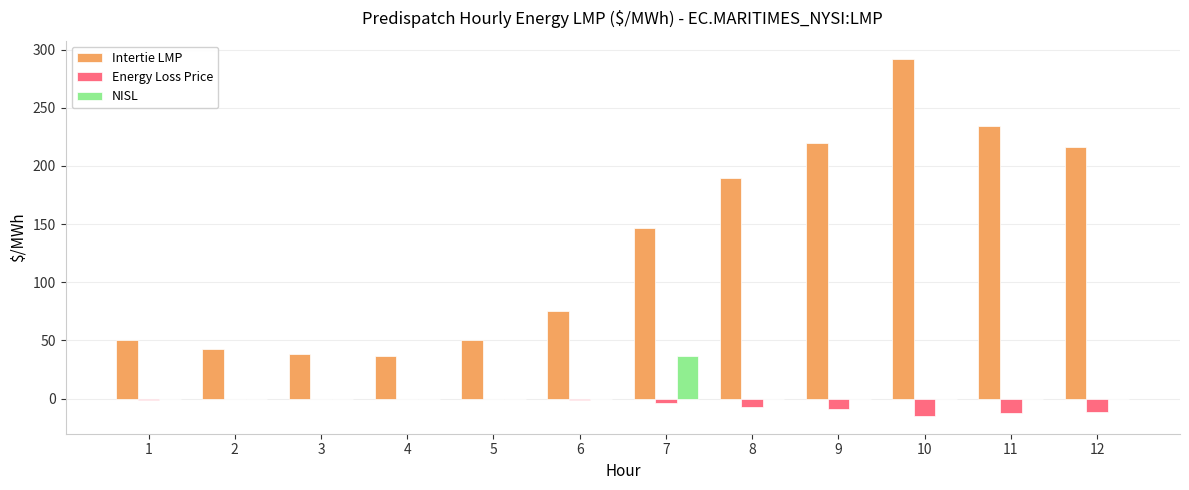

Which series changed the most between 3 and 6?

Intertie LMP